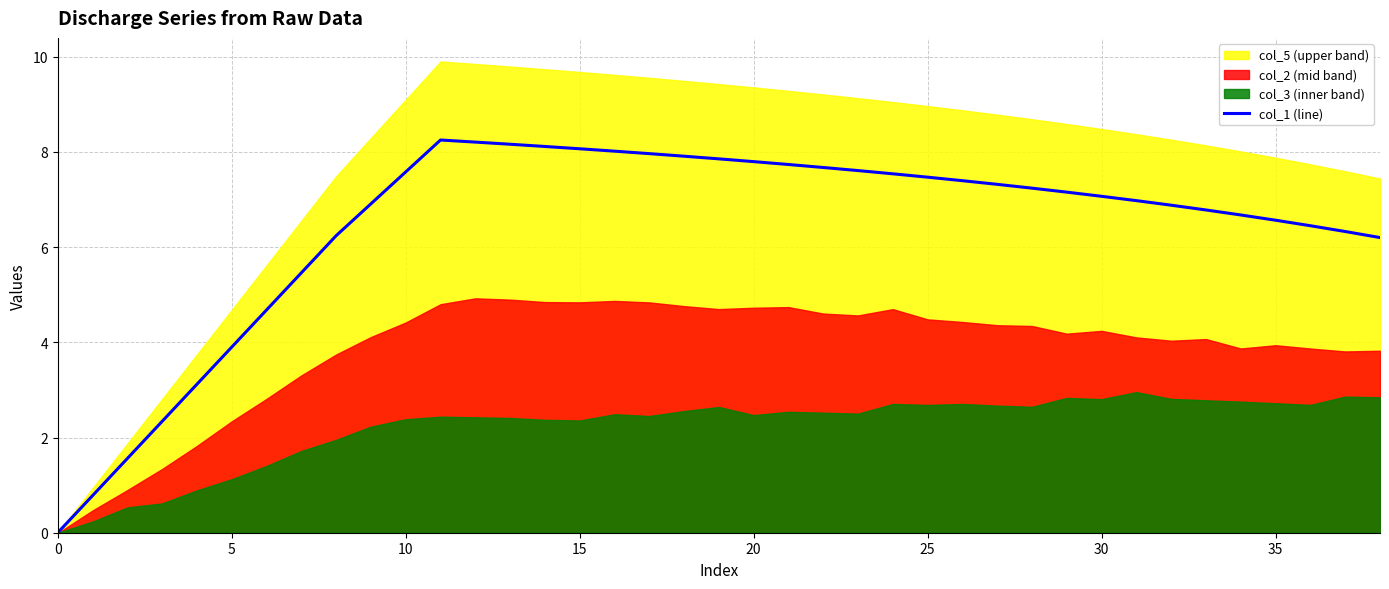

The value of col_1 (line) at 0 is 5.4. True or false?

False